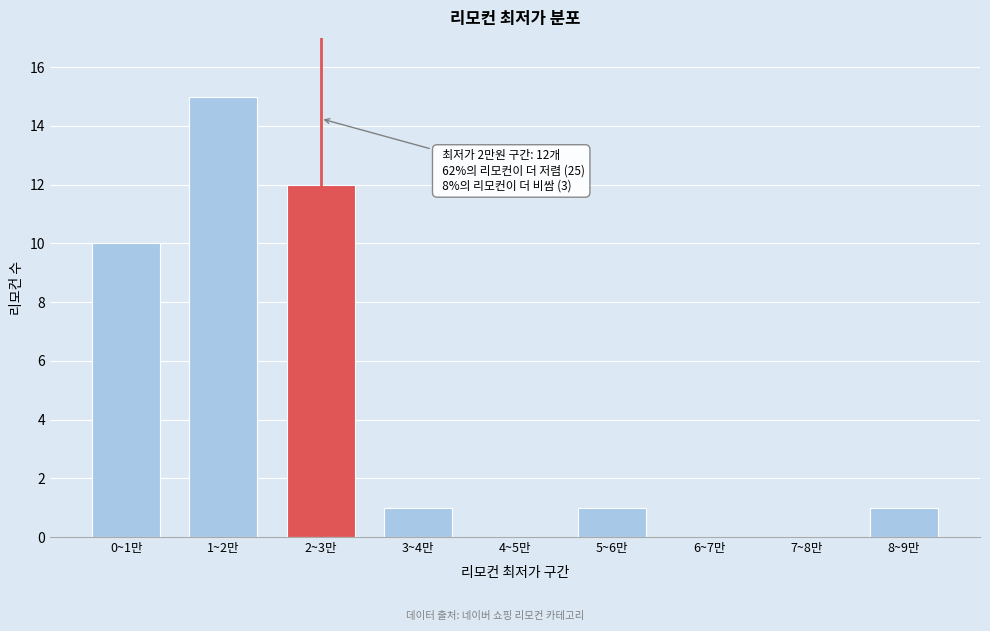

Reading left to right, extract all data points from this chart.

0~1만=10	1~2만=15	2~3만=12	3~4만=1	4~5만=0	5~6만=1	6~7만=0	7~8만=0	8~9만=1